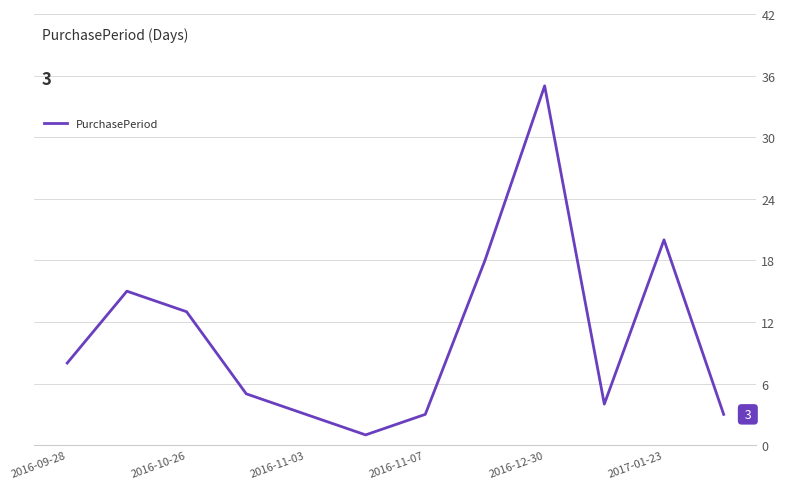

What is the difference between the maximum and minimum values?

34